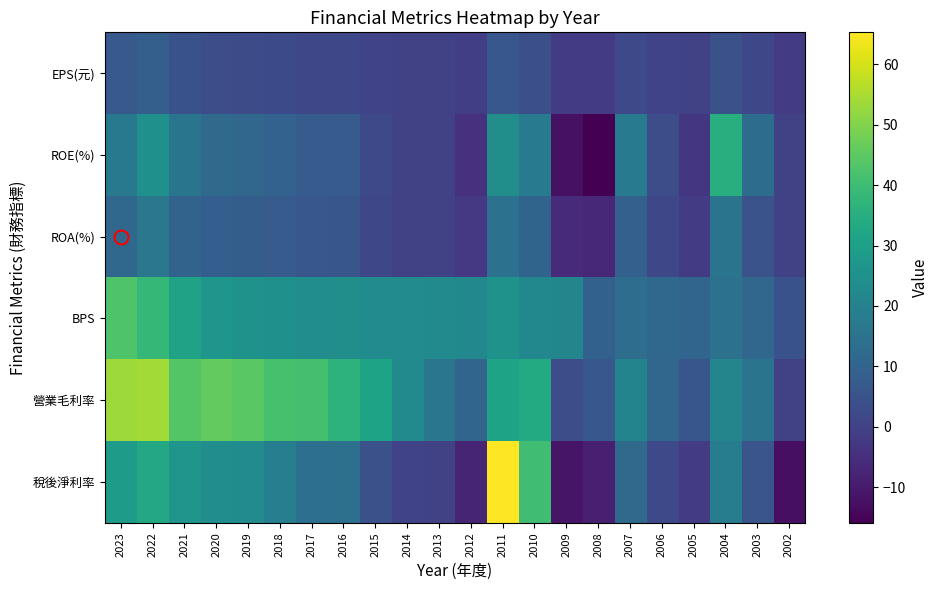

Which series has the largest range (max minus min)?

稅後淨利率